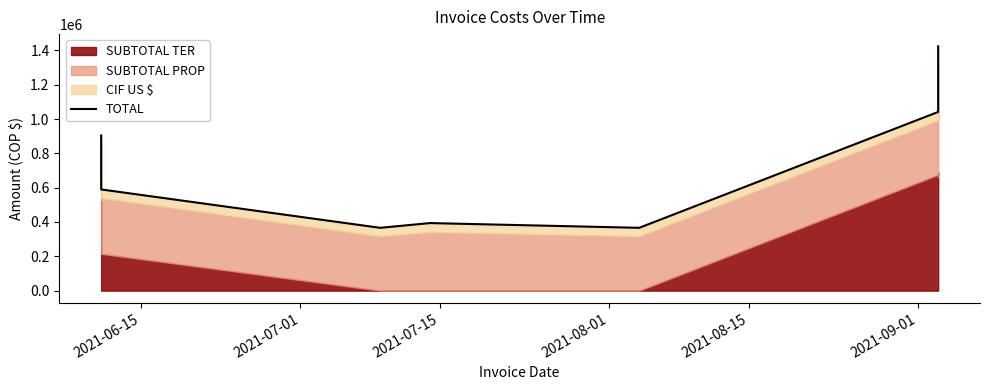

True or false: the data shows 2060209 at 9.

False